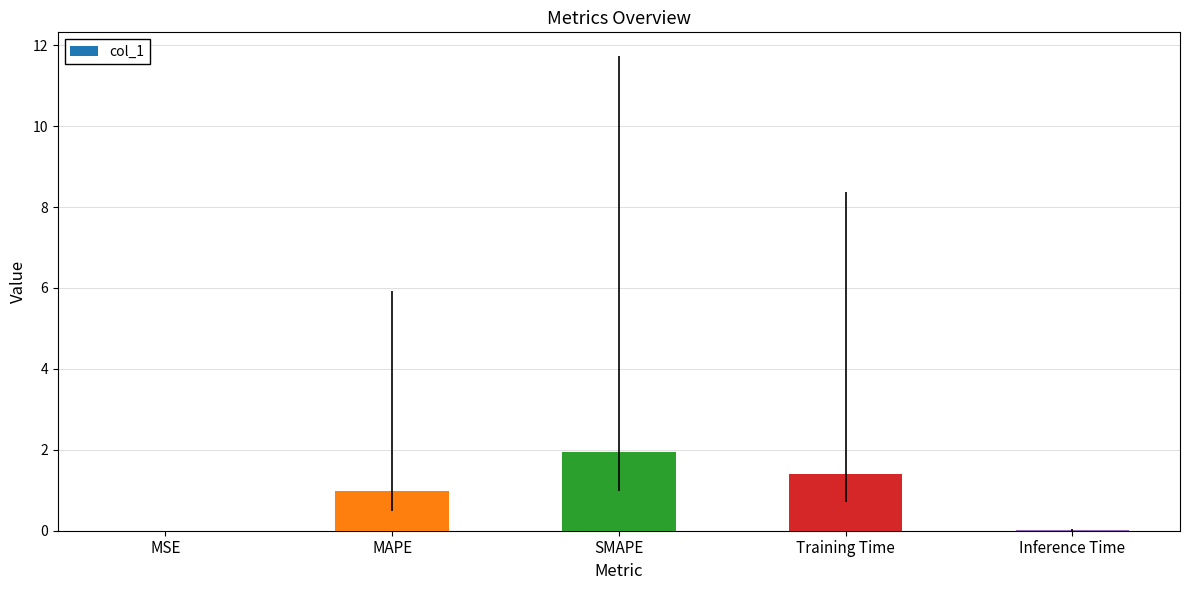

Between Inference Time and SMAPE, which is larger?

SMAPE